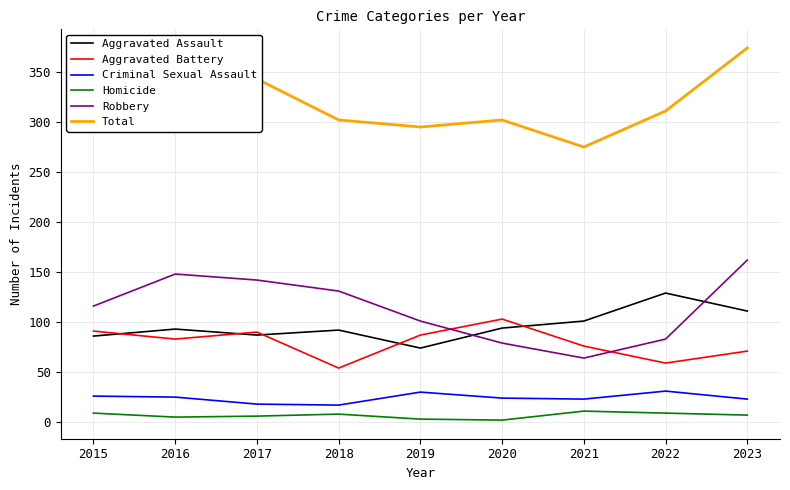

Is this an area chart (filled region under the line)?

No